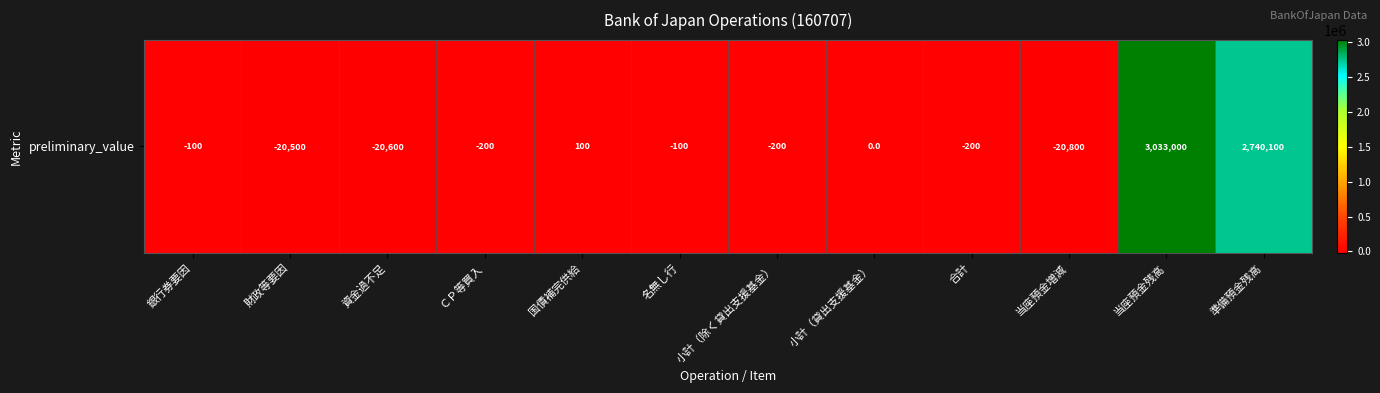

What is the difference between the second highest and second lowest values?

2760700